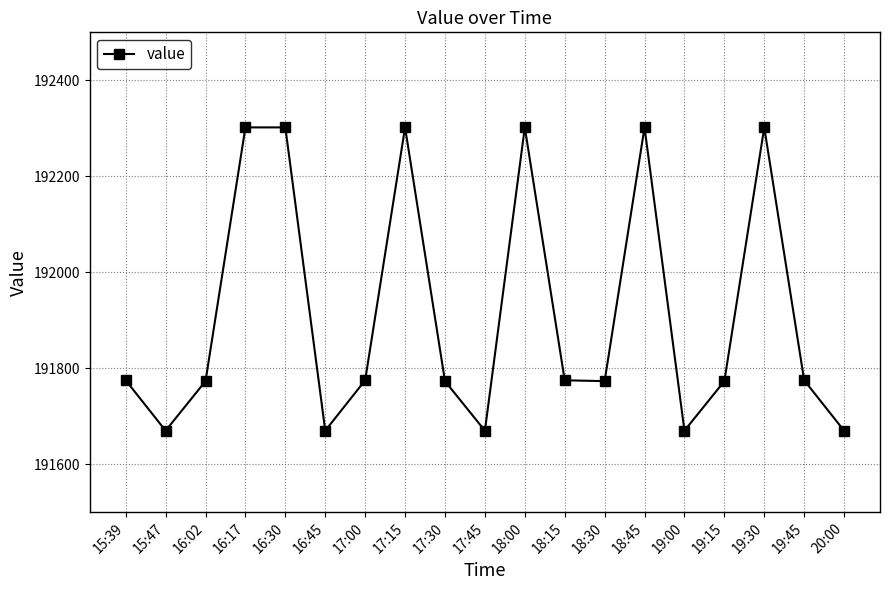

At which category does the data reach its first local valley?

15:47